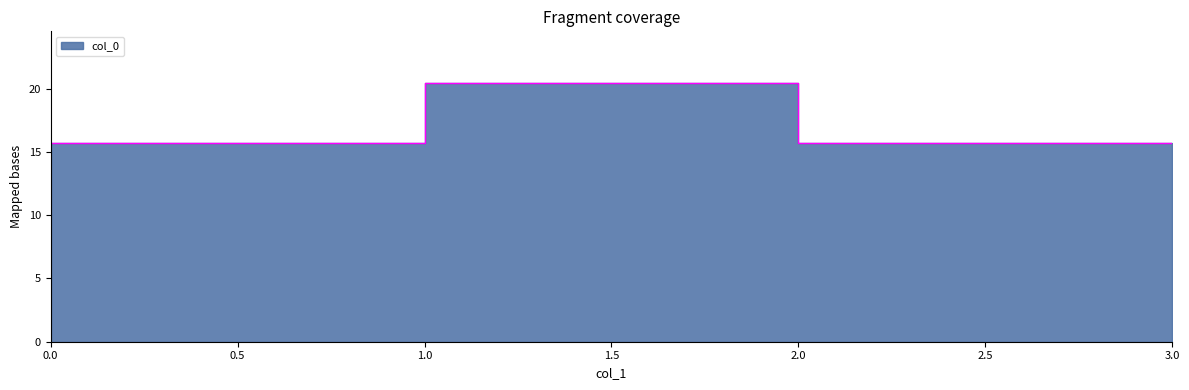

Reading right to left, extract all data points from this chart.

15.7	15.7	20.4	15.7